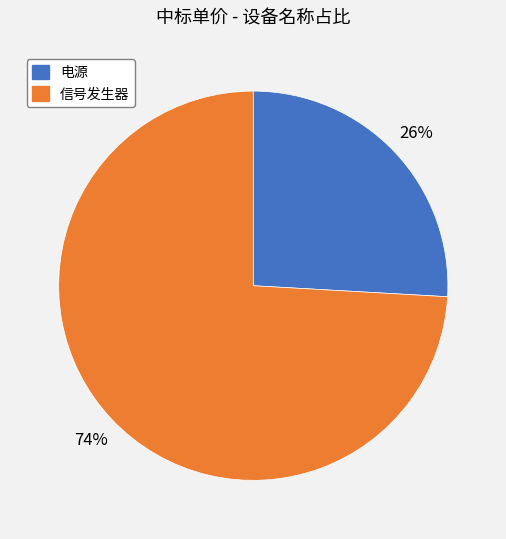

To the nearest percent, what portion does 信号发生器 represent?

74%